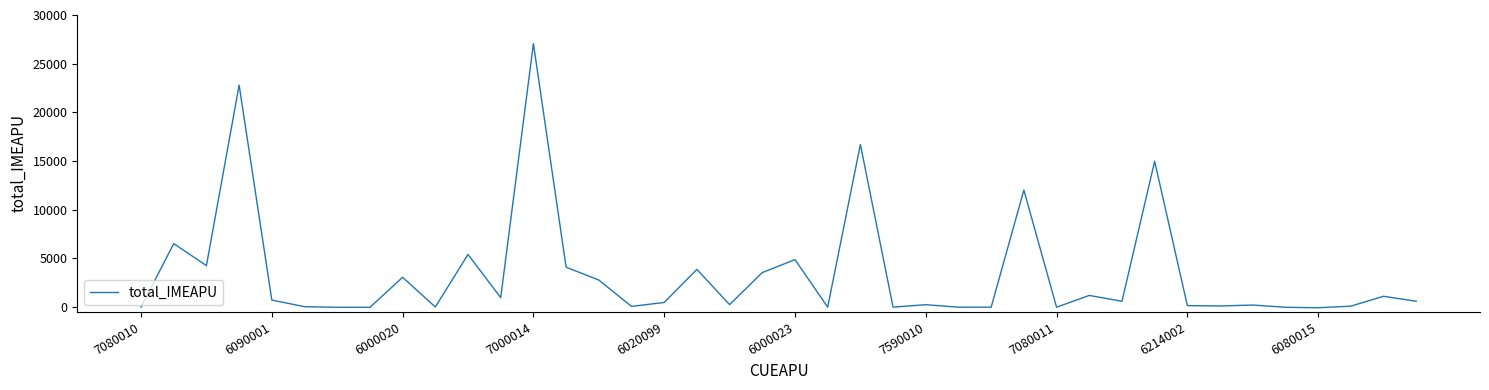

What is the maximum value shown in the chart?

27062.4